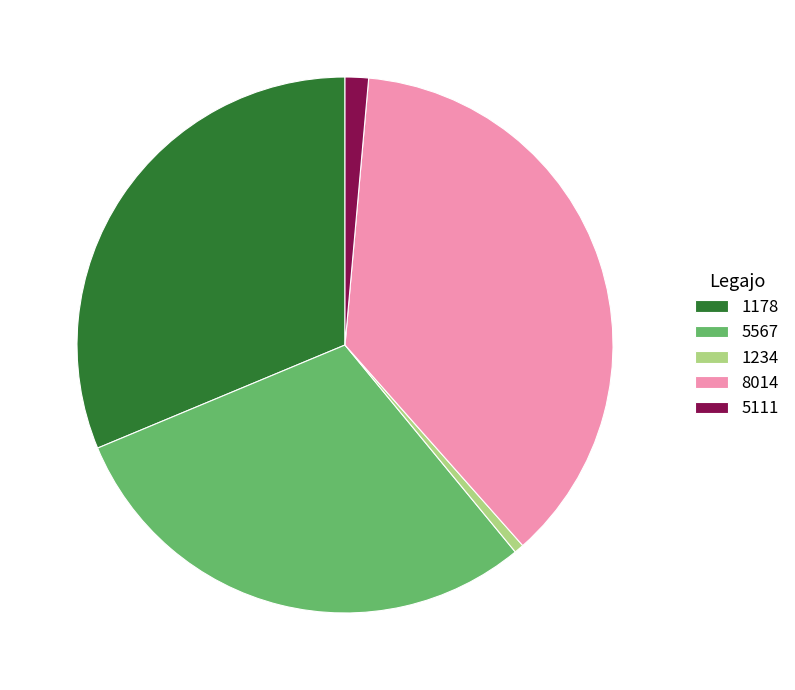

Is it true that 8014 is 50% of the pie?

False